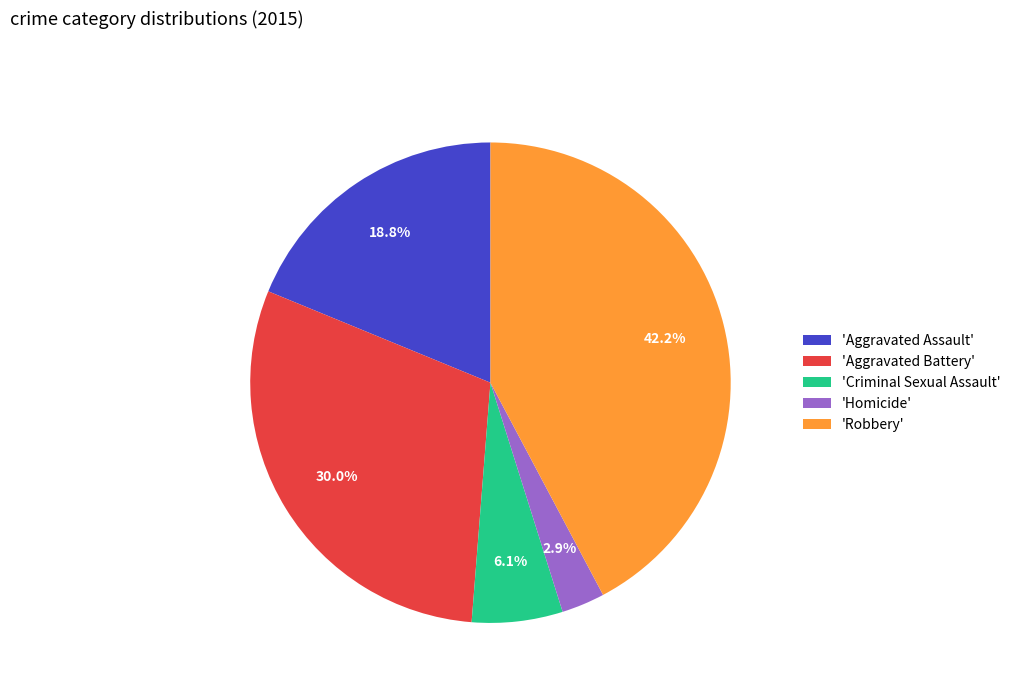

How much of the chart is everything except 'Robbery'?

57.8%